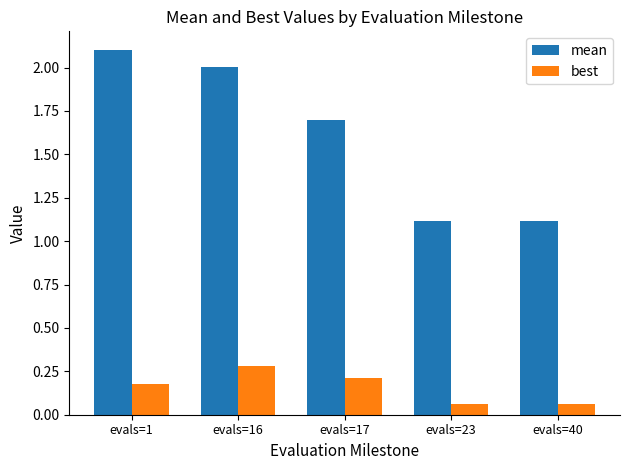

Are the bars grouped side by side (vs. stacked)?

Yes